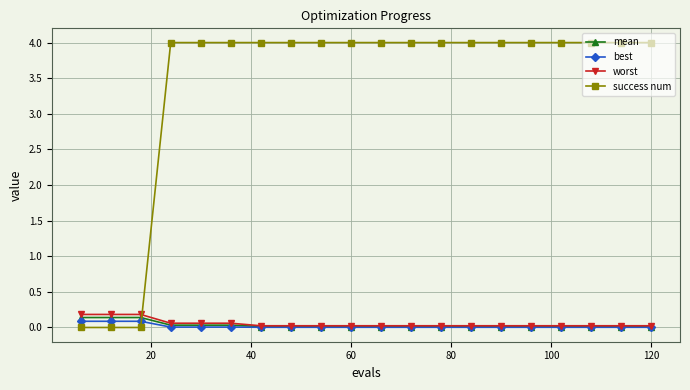

Which series has the largest total across all categories?

success num